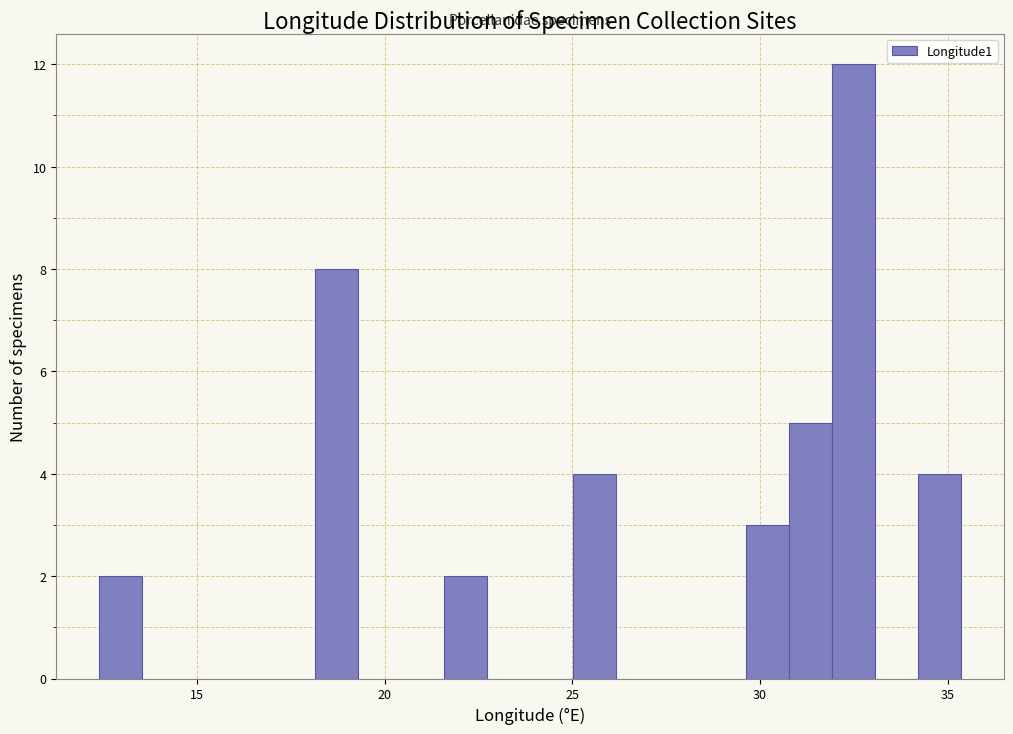

Around what value on the x-axis is the tallest bar? Give the approximate position of its centre, as read against the axis.

32.5